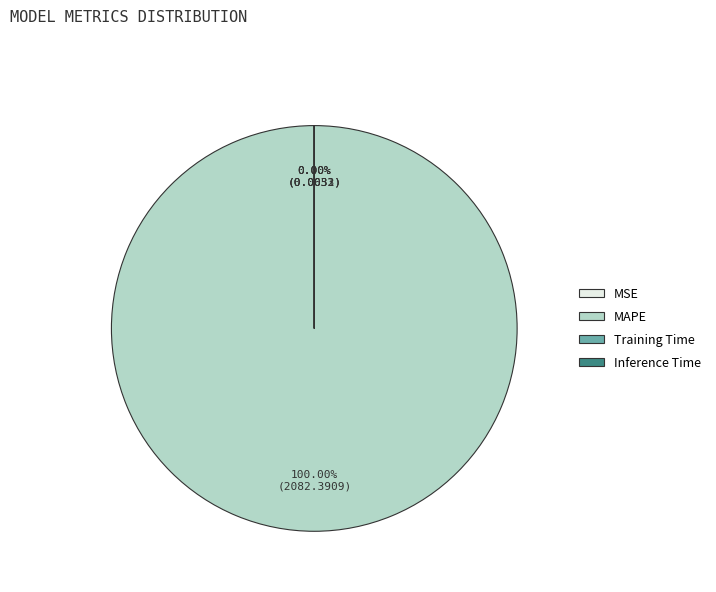

How many segments does this pie chart have?

4